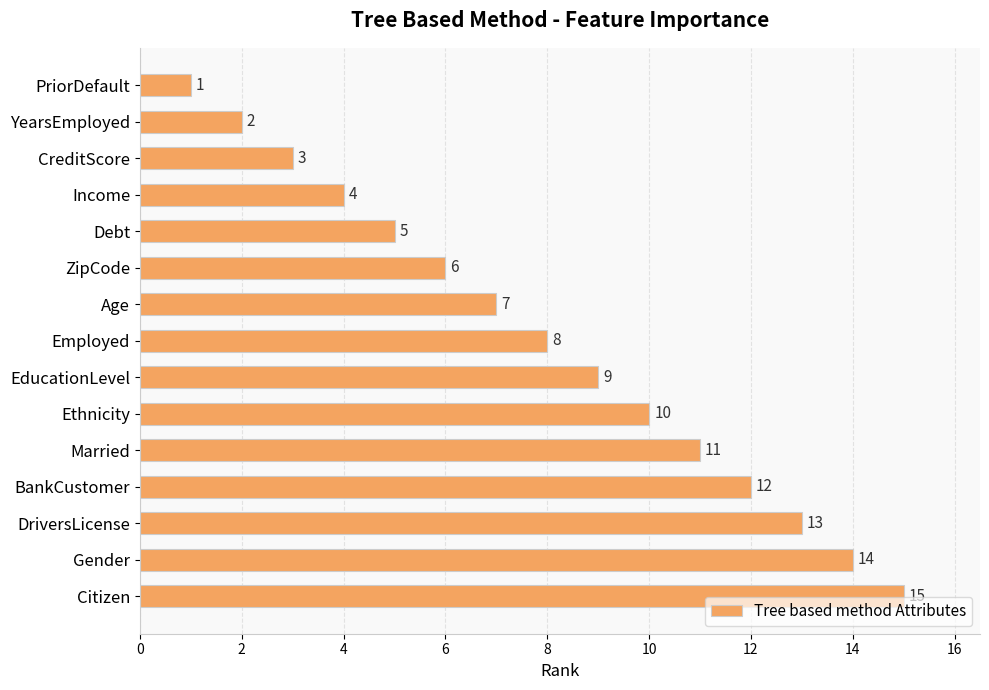

At which label is the value closest to 8?

Employed